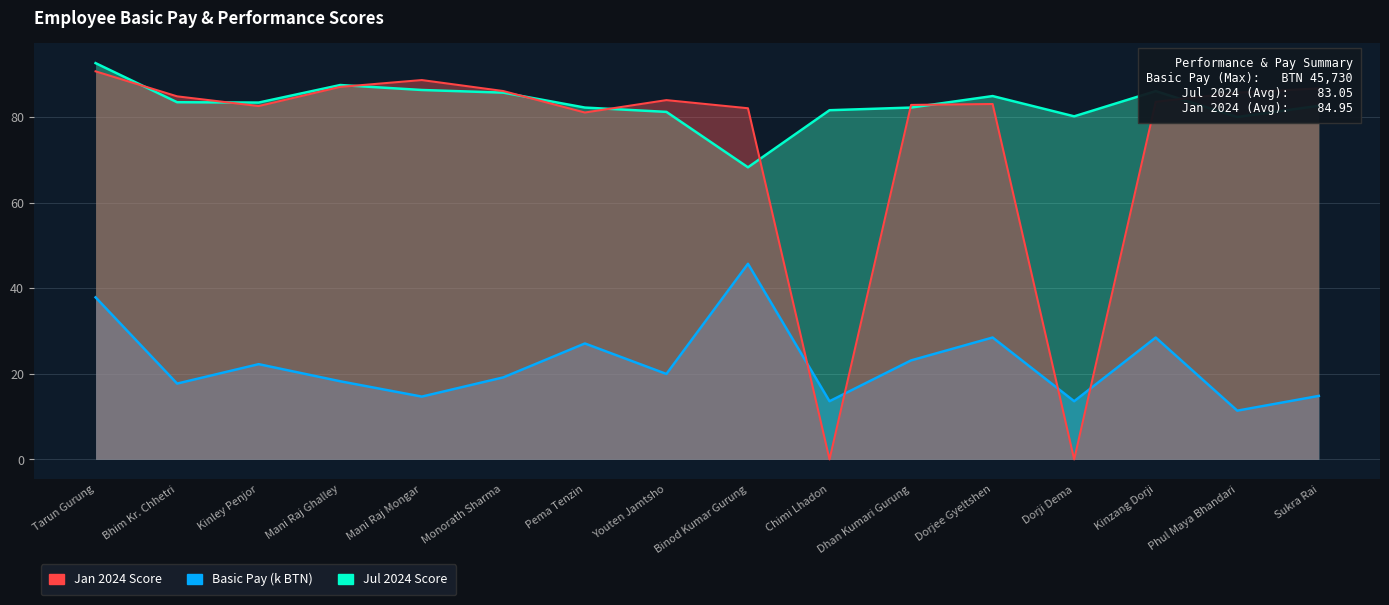

What is the sum of the Jan 2024 Score values at Dhan Kumari Gurung and Chimi Lhadon?

82.9